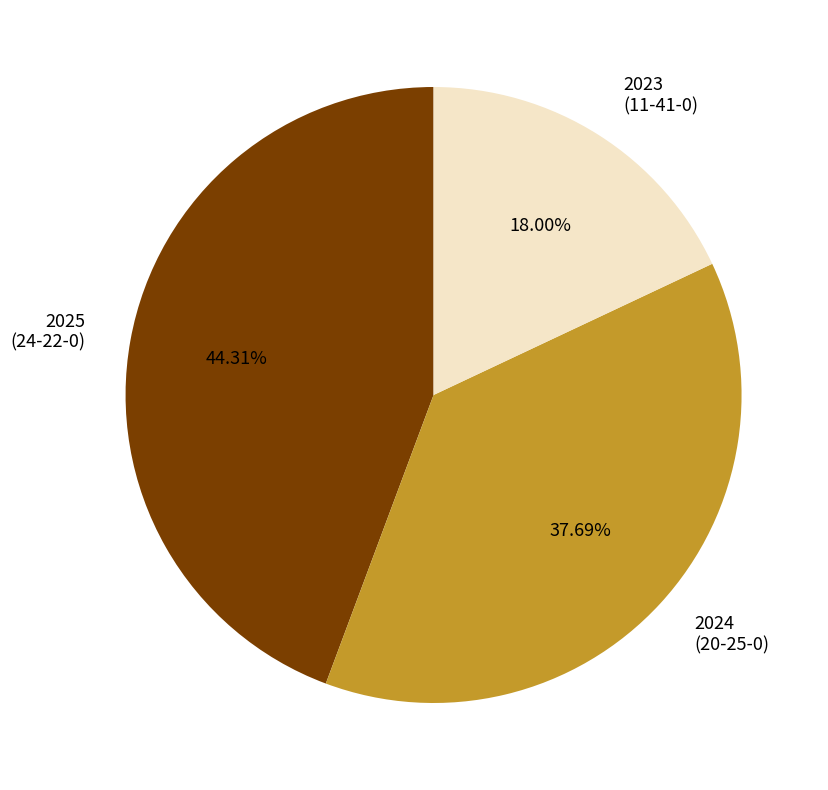

Is there a majority slice in this chart?

No